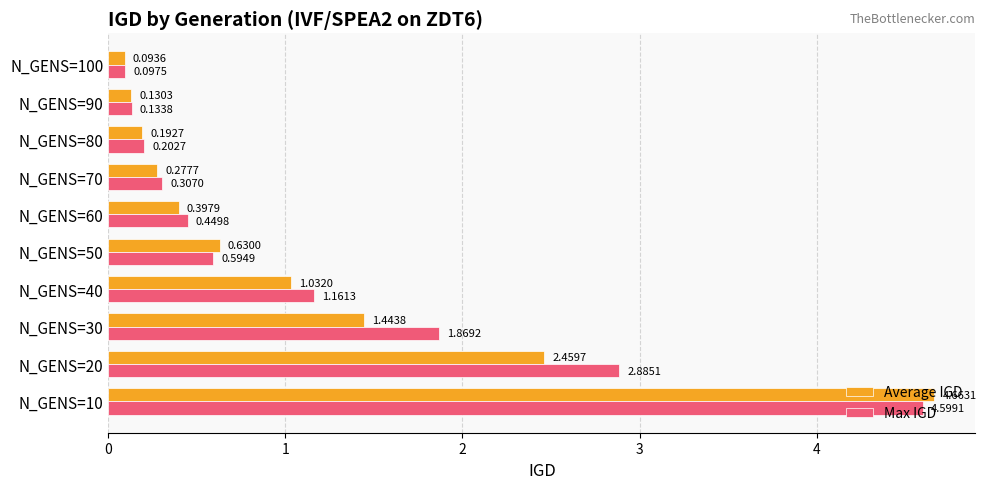

List the series in order of their overall mean, lowest first.

Average IGD, Max IGD